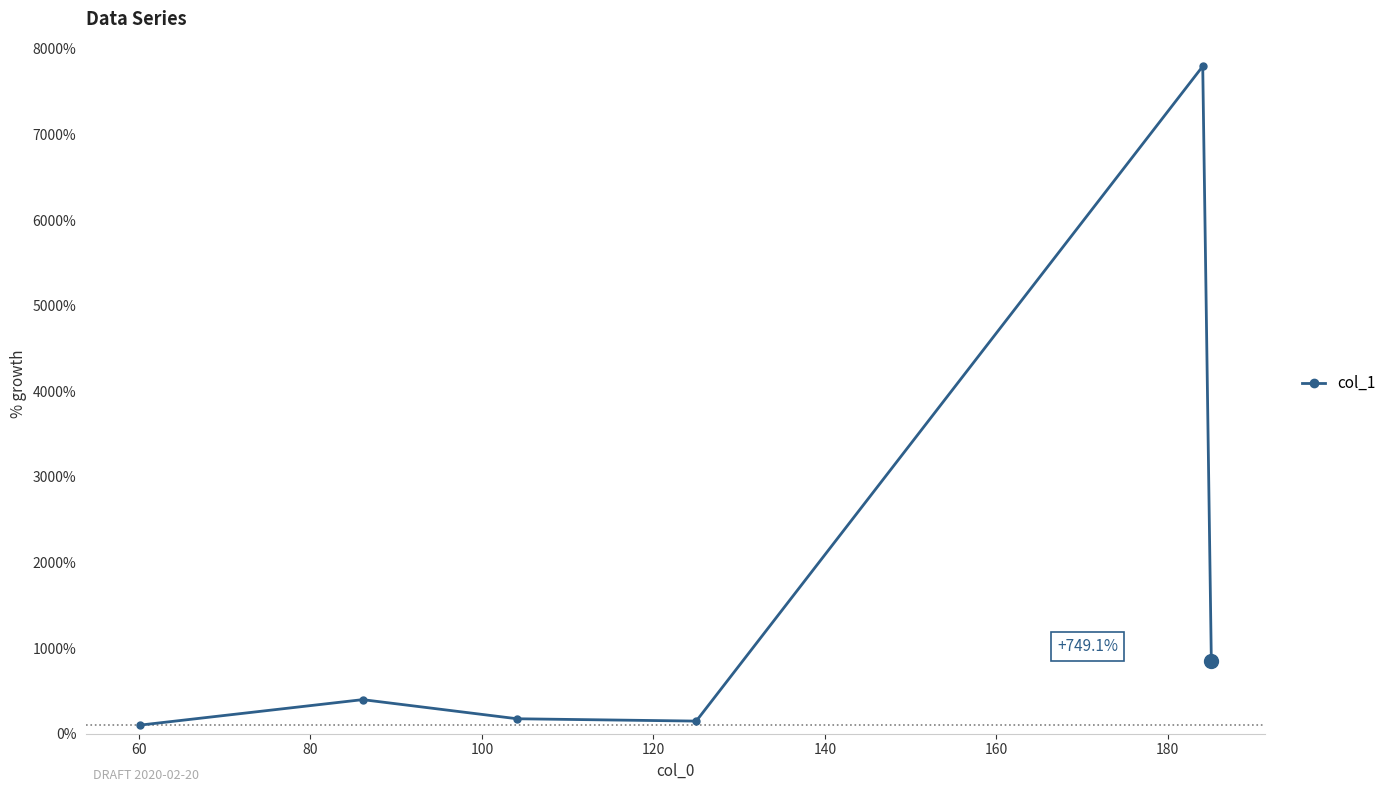

What is the value of the 2nd point from the left?

398.3